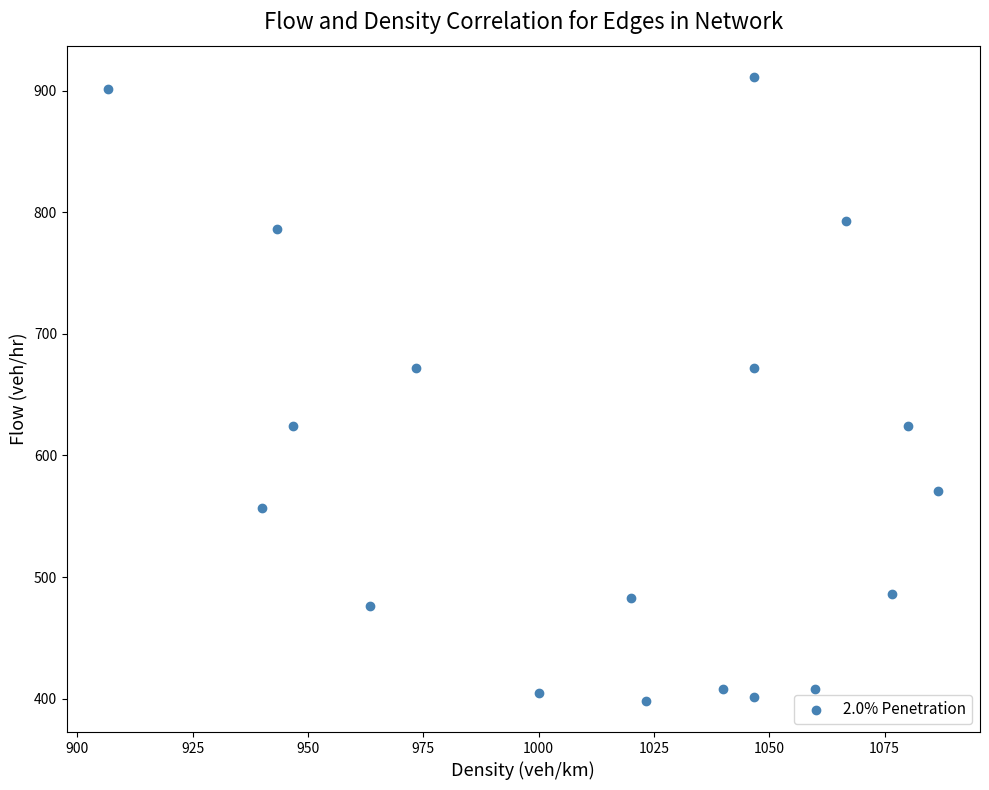

What is the range of Y values (max minus min)?

513.0